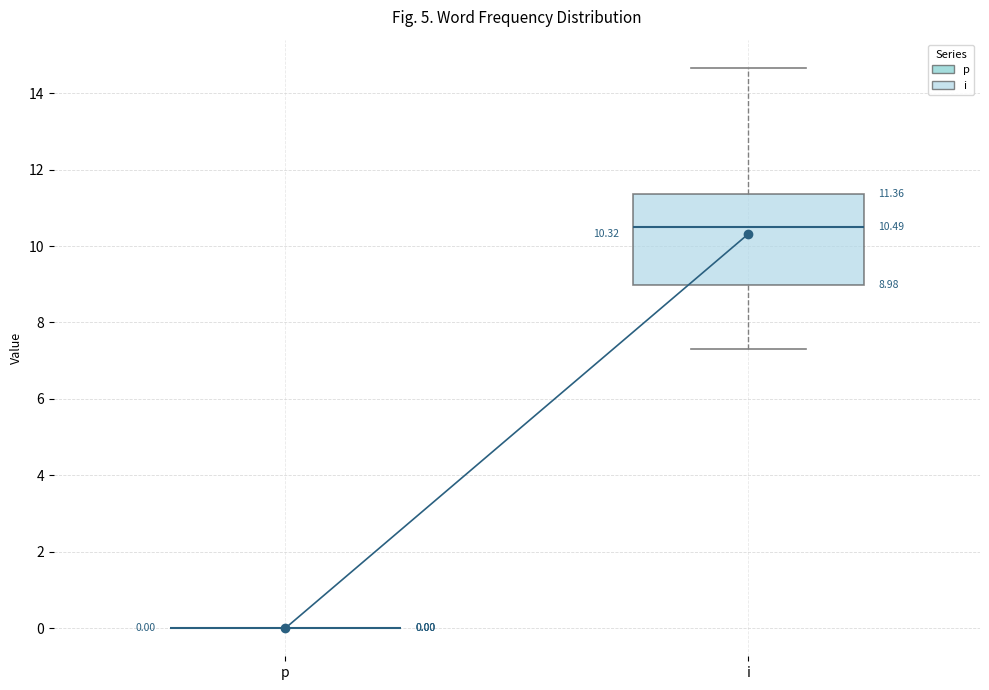

Comparing the boxes themselves (not the whiskers), which one is the tallest?

i